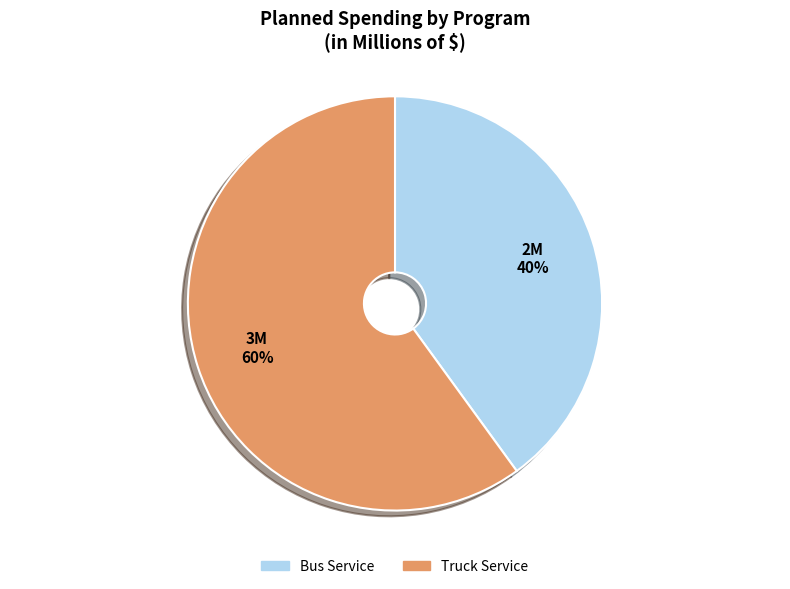

Rank the categories by value from lowest to highest.

Bus Service, Truck Service